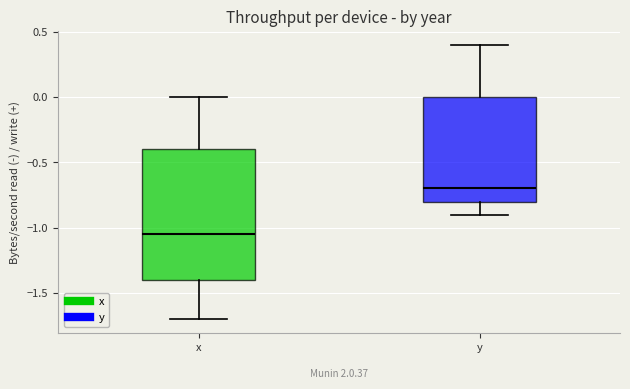

Comparing the boxes themselves (not the whiskers), which one is the tallest?

x